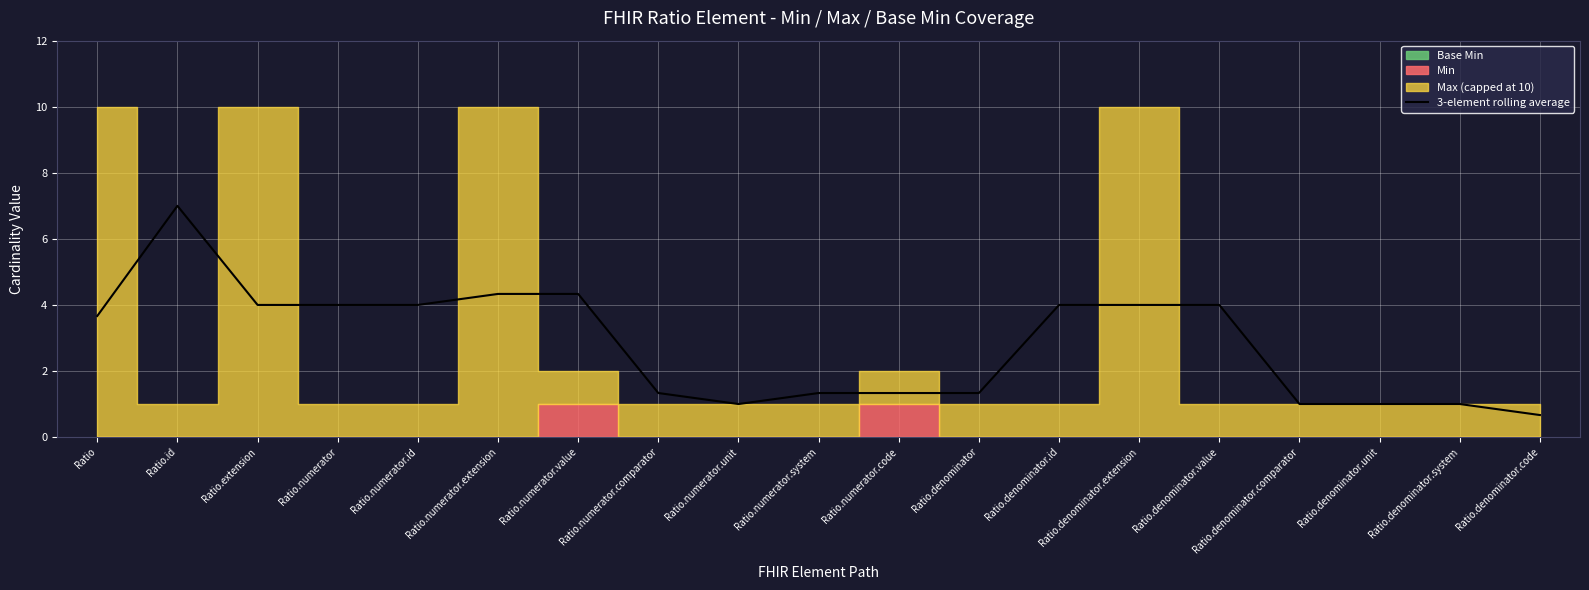

How many points are higher than both their immediate neighbors (excluding endpoints)?

1